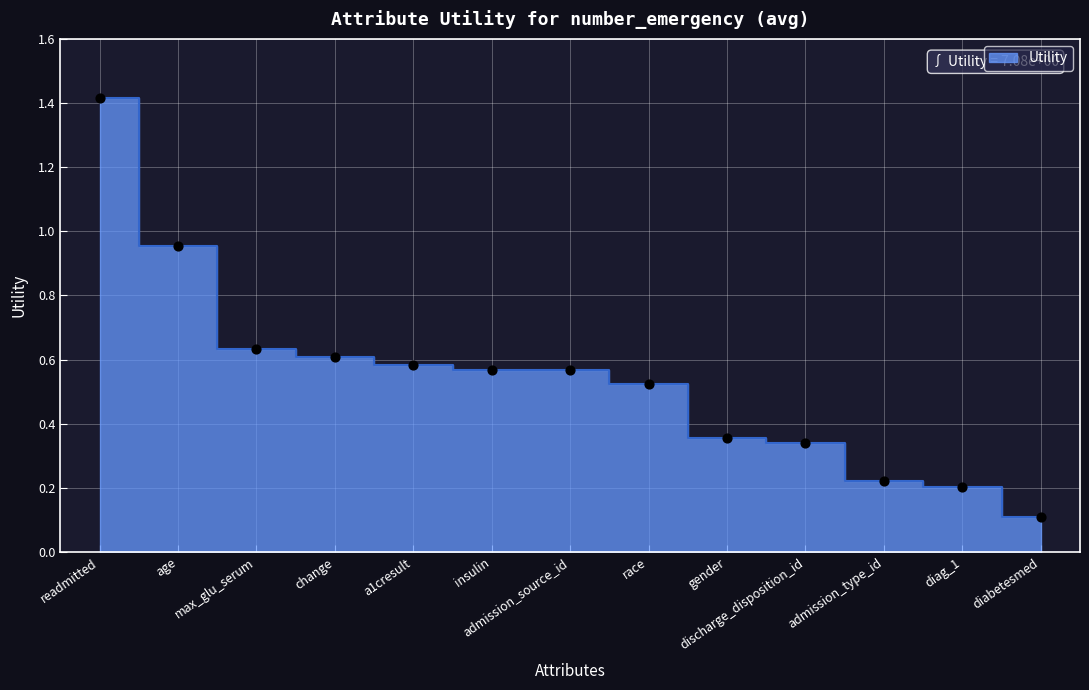

What is the change in value from readmitted to age?

-0.5